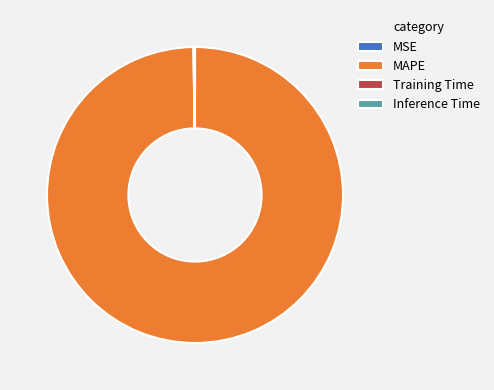

Is there a majority slice in this chart?

Yes